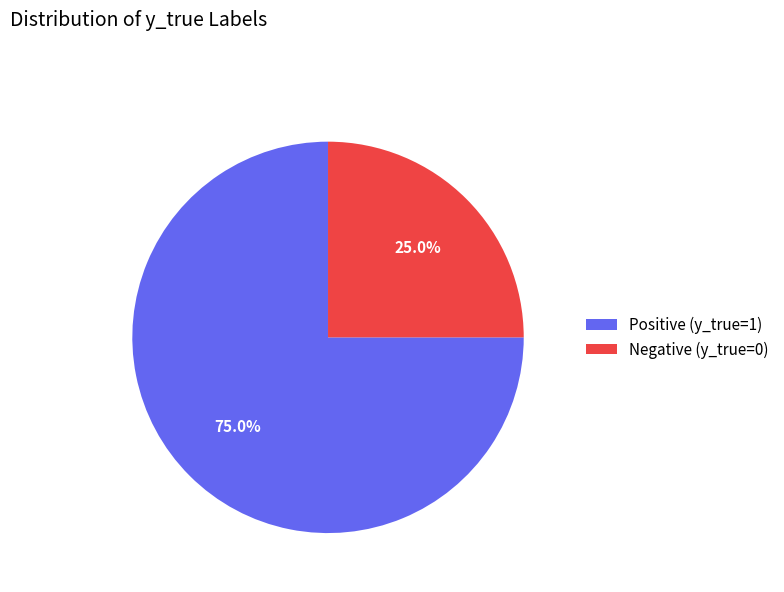

Which category accounts for the majority?

Positive (y_true=1)